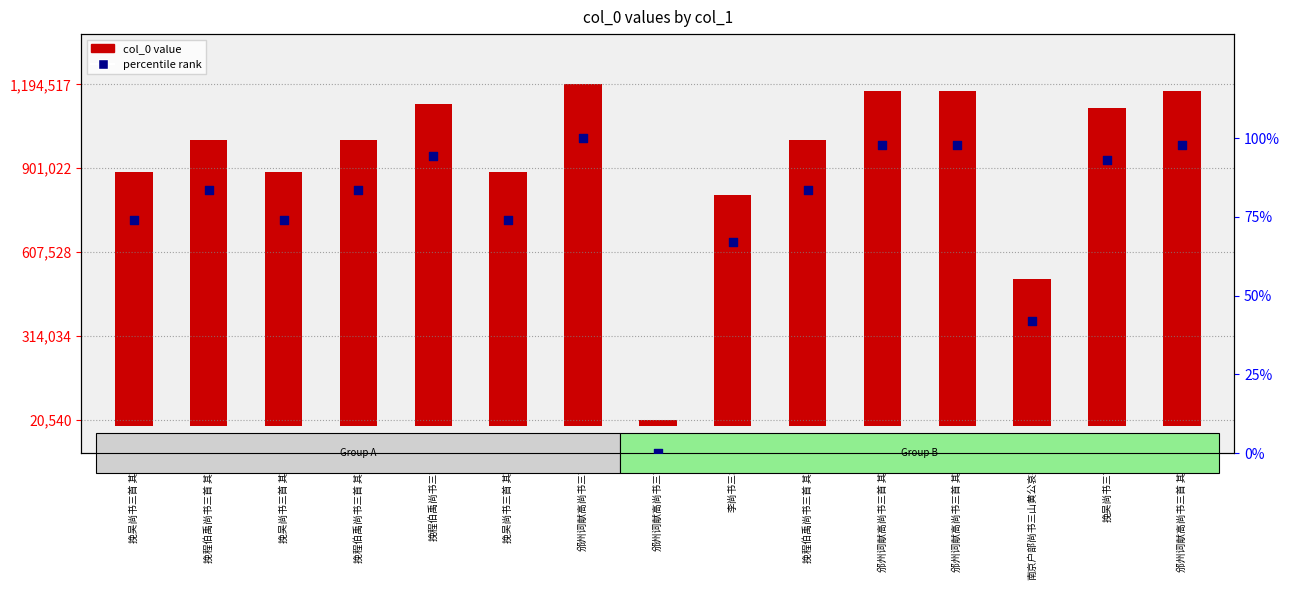

Which series reaches the minimum Y coordinate?

percentile rank